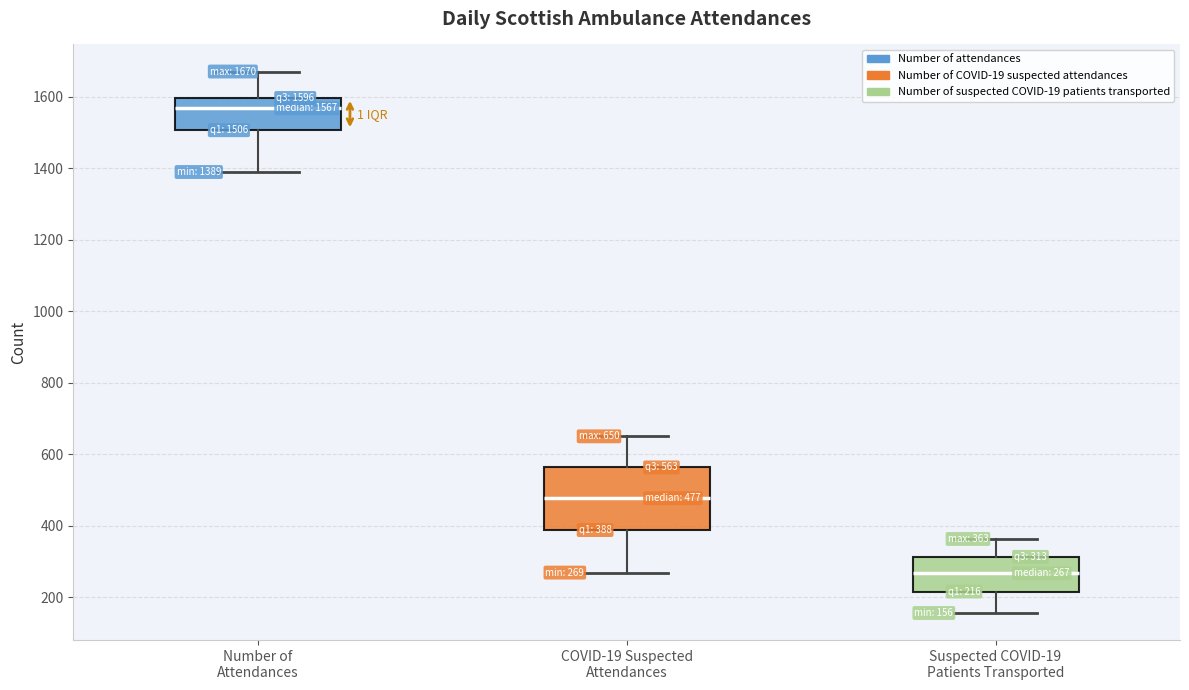

Comparing the boxes themselves (not the whiskers), which one is the tallest?

COVID-19 Suspected Attendances